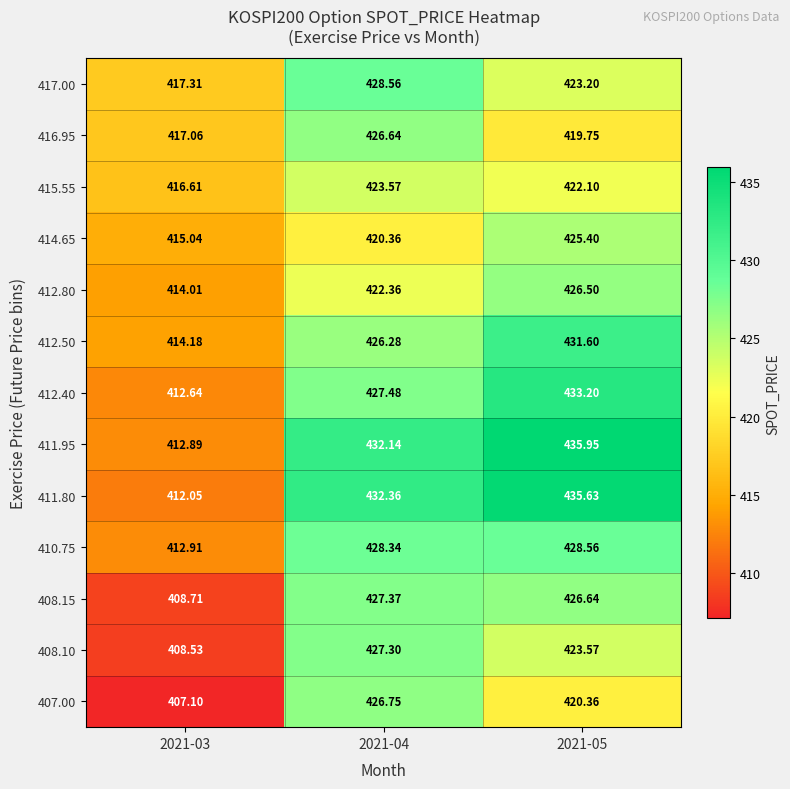

Is the value of 411.80 at 2021-03 greater than the value of 414.65 at 2021-05?

No